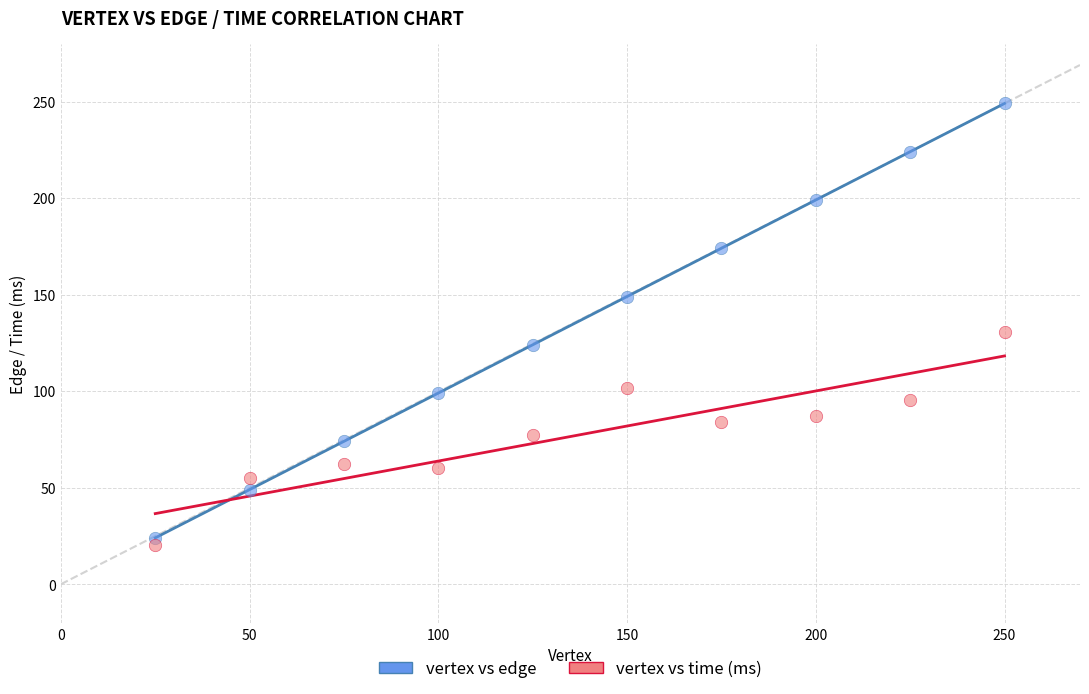

In the vertex vs edge series, what Y value is closest to 136?

124.0